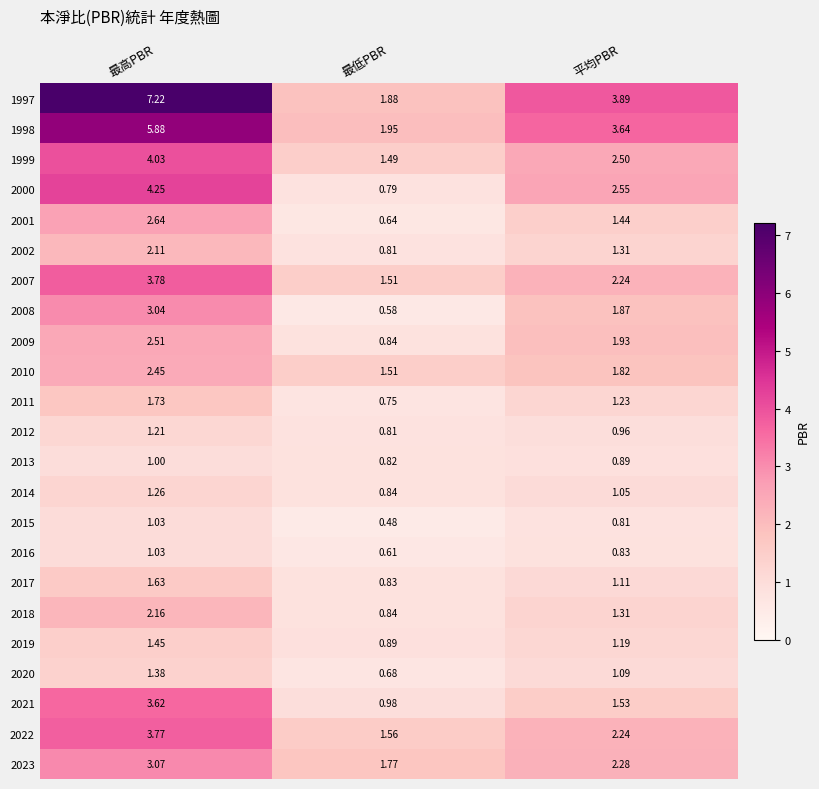

At which category is the sum across all series the highest?

最高PBR